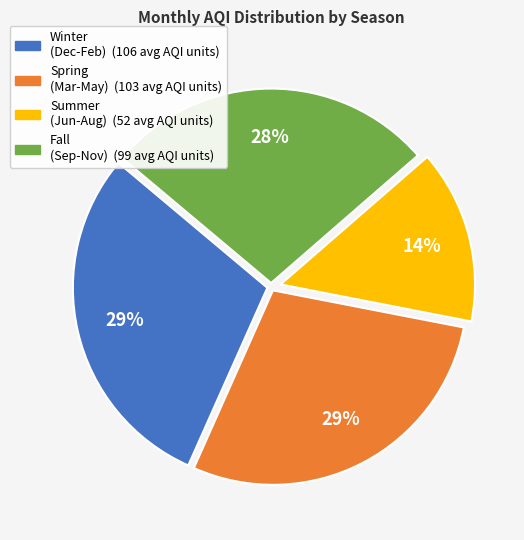

Is there a majority slice in this chart?

No